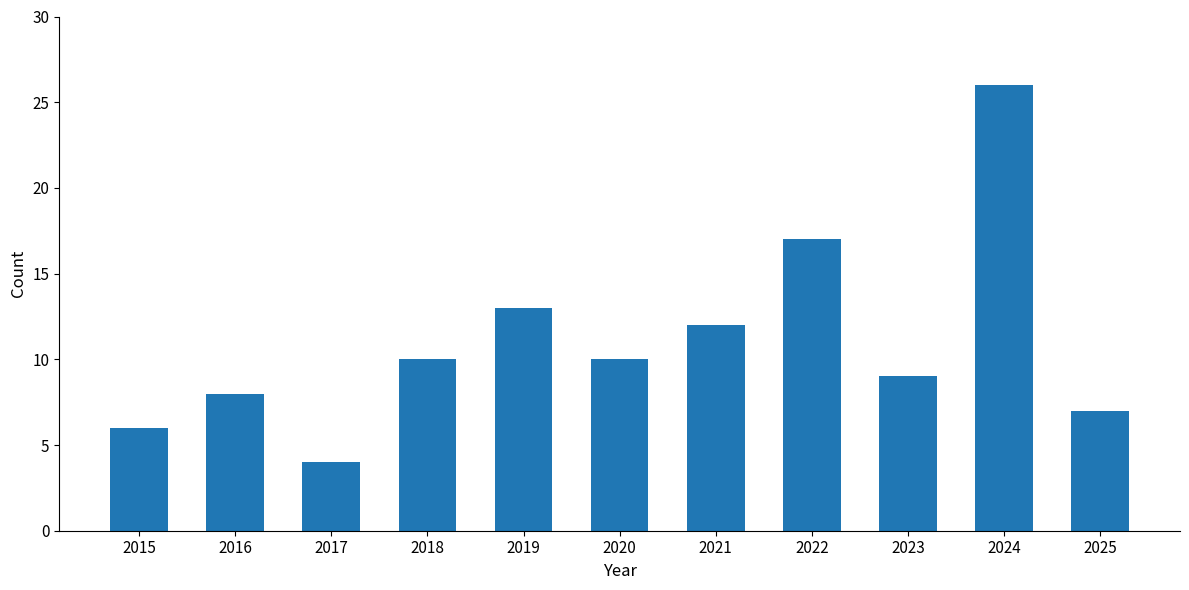

The value at 2021 is 2. True or false?

False